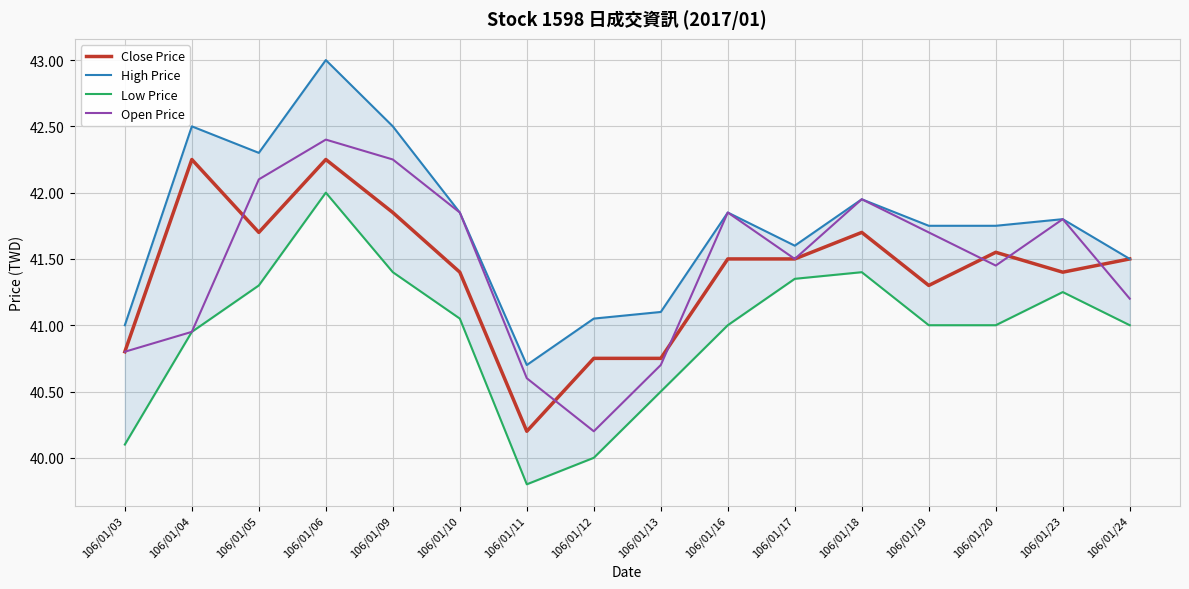

What is the value of the Low Price point at the 6th from the left?

41.0